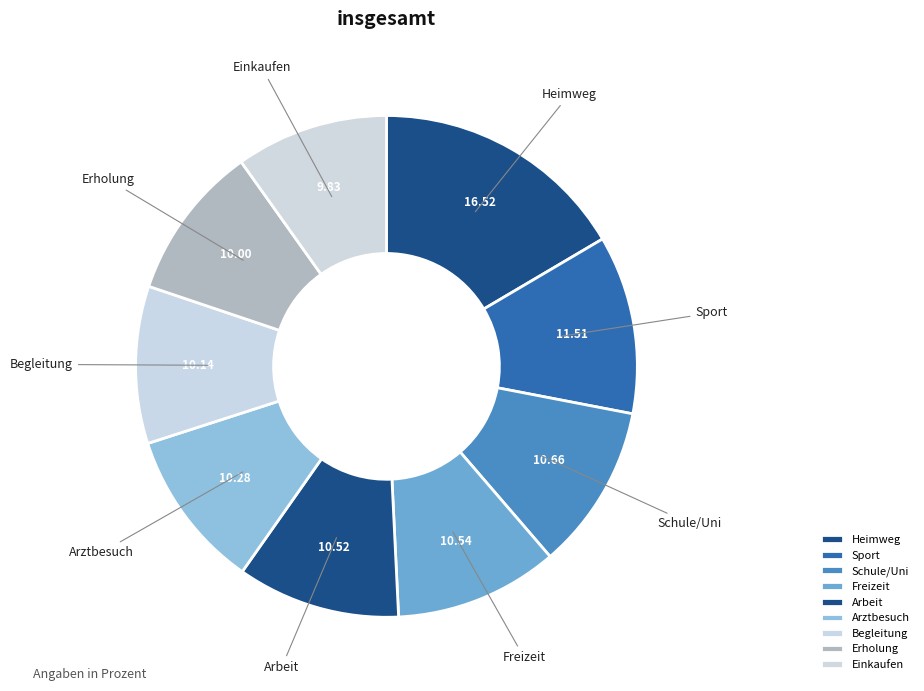

Count the number of slices in the pie.

9